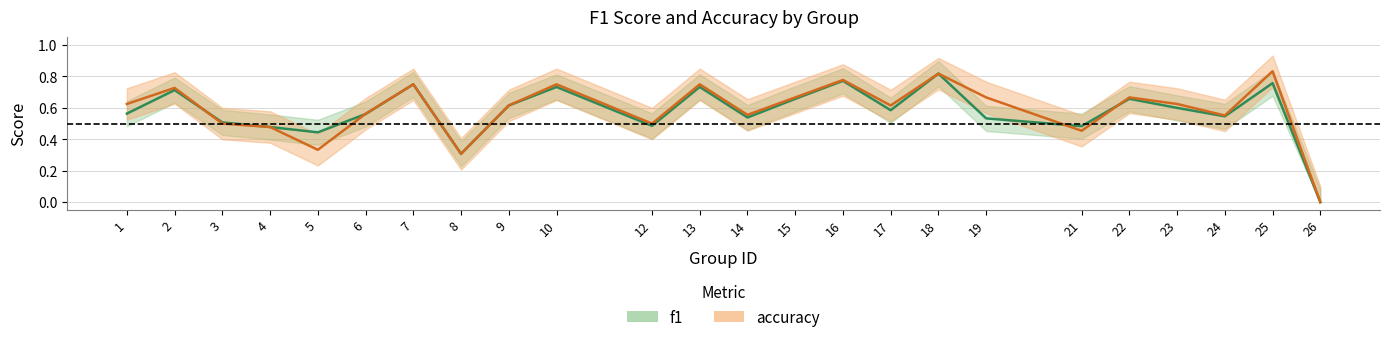

Reading left to right, transcribe all the data shown in this chart.

f1: 0.6	0.7	0.5	0.5	0.4	0.6	0.8	0.3	0.6	0.7	0.5	0.7	0.5	0.7	0.8	0.6	0.8	0.5	0.5	0.7	0.6	0.5	0.8	0.0
accuracy: 0.6	0.7	0.5	0.5	0.3	0.6	0.8	0.3	0.6	0.8	0.5	0.8	0.6	0.7	0.8	0.6	0.8	0.7	0.5	0.7	0.6	0.6	0.8	0.0